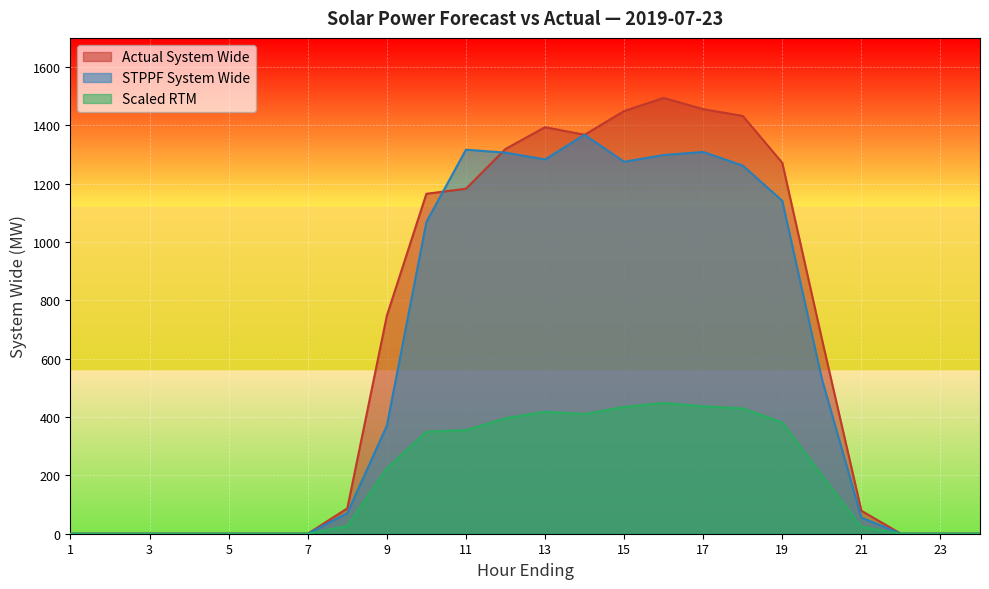

Read the STPPF_SYSTEM_WIDE value at 11.

1316.7